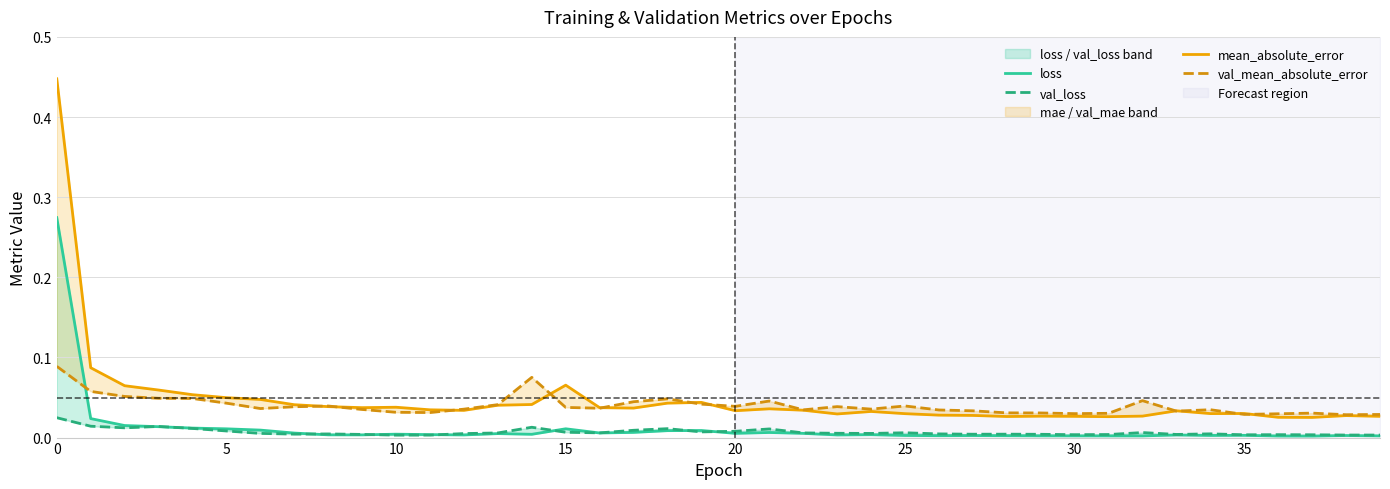

Which series has the largest total across all categories?

mean_absolute_error